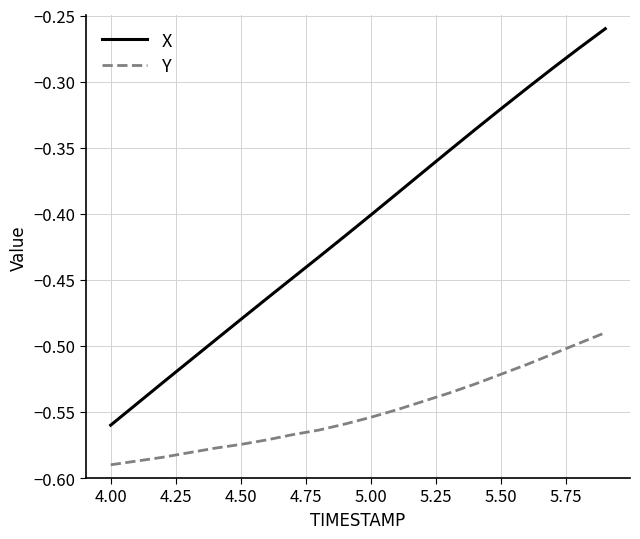

List the series in order of their overall mean, highest first.

X, Y